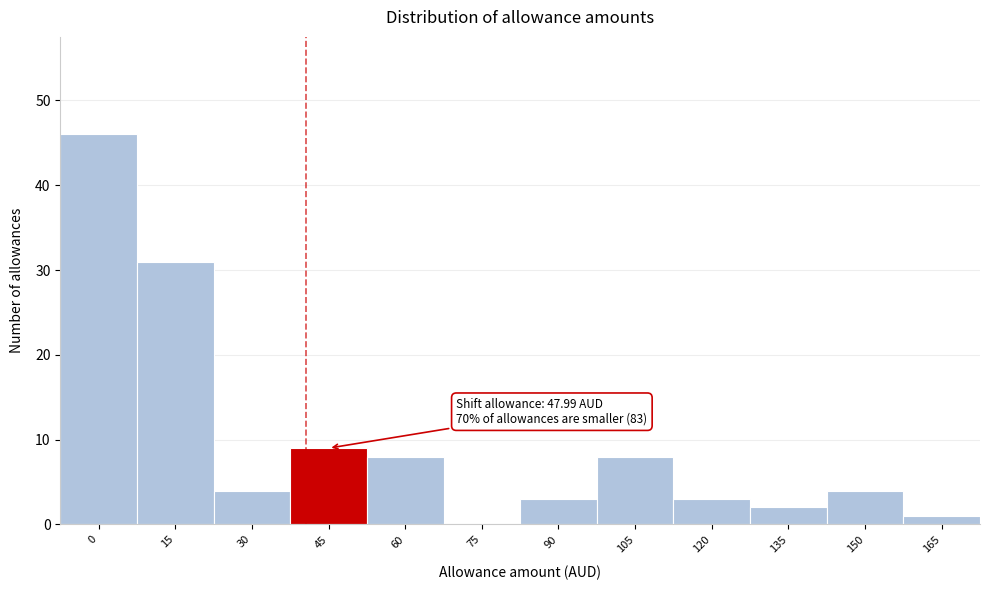

Reading left to right, transcribe all the data shown in this chart.

0=46	15=31	30=4	45=9	60=8	75=0	90=3	105=8	120=3	135=2	150=4	165=1